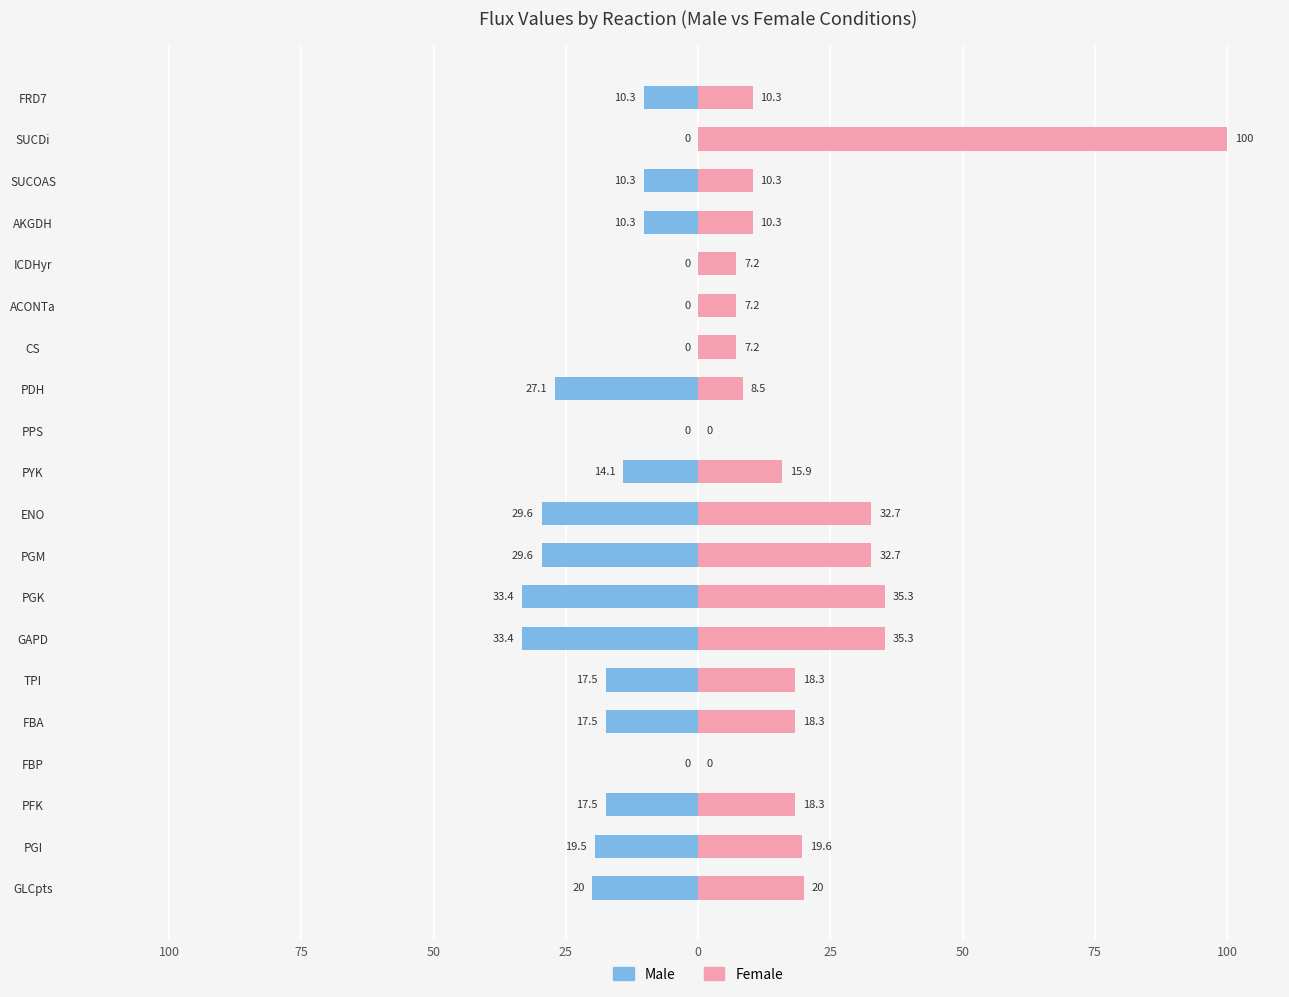

List the series in order of their overall mean, highest first.

Female, Male